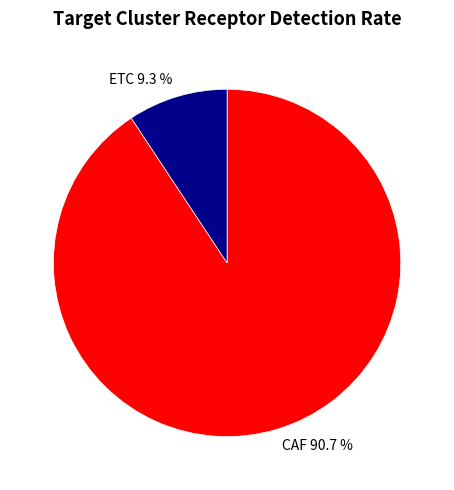

The ETC slice represents 17% of the pie. True or false?

False